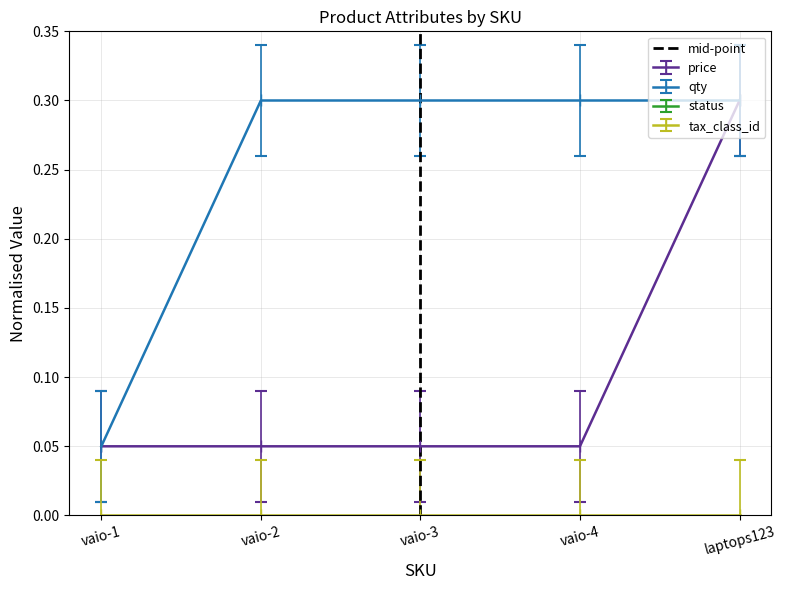

At which label does price reach its peak?

laptops123